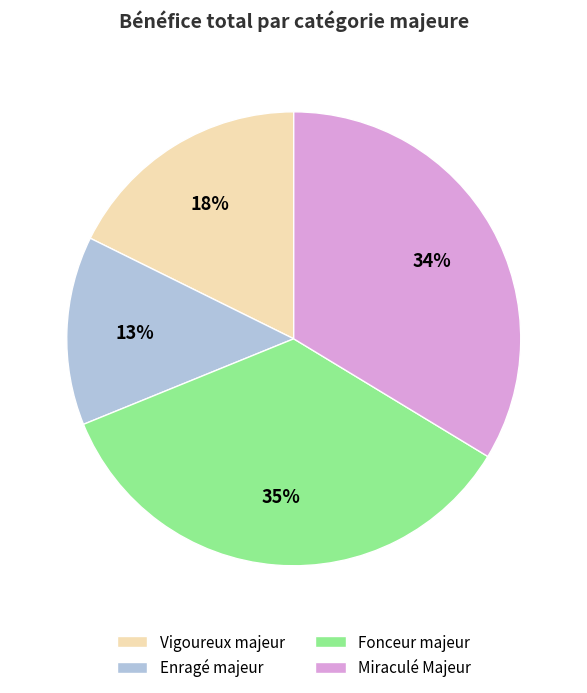

Which category has the biggest portion of the pie?

Fonceur majeur